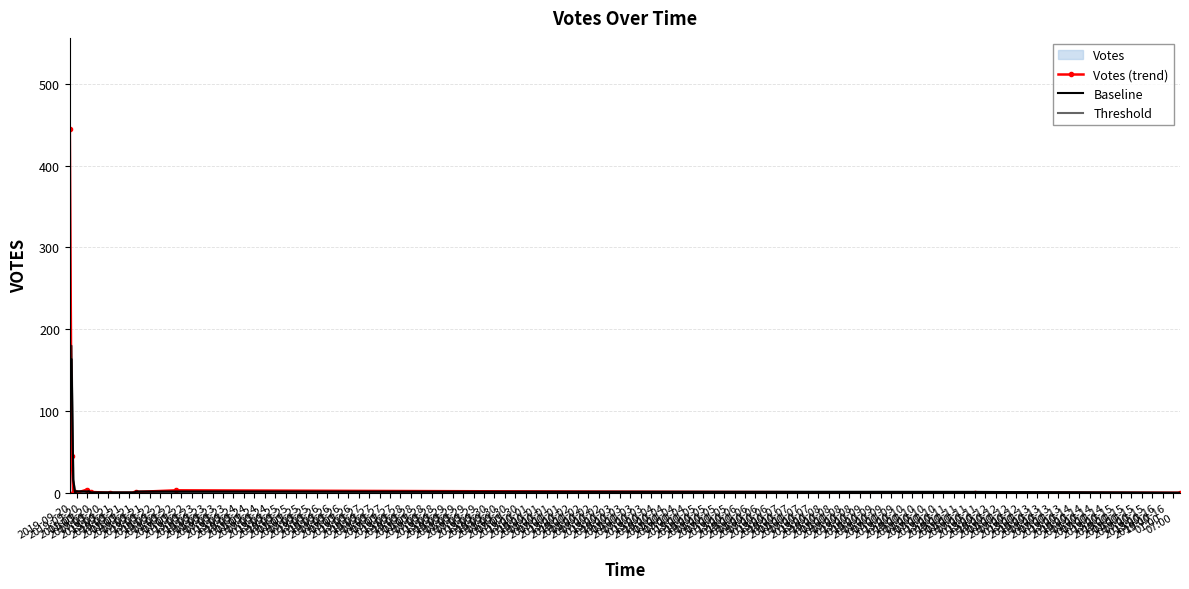

How many lines are shown in the chart?

3